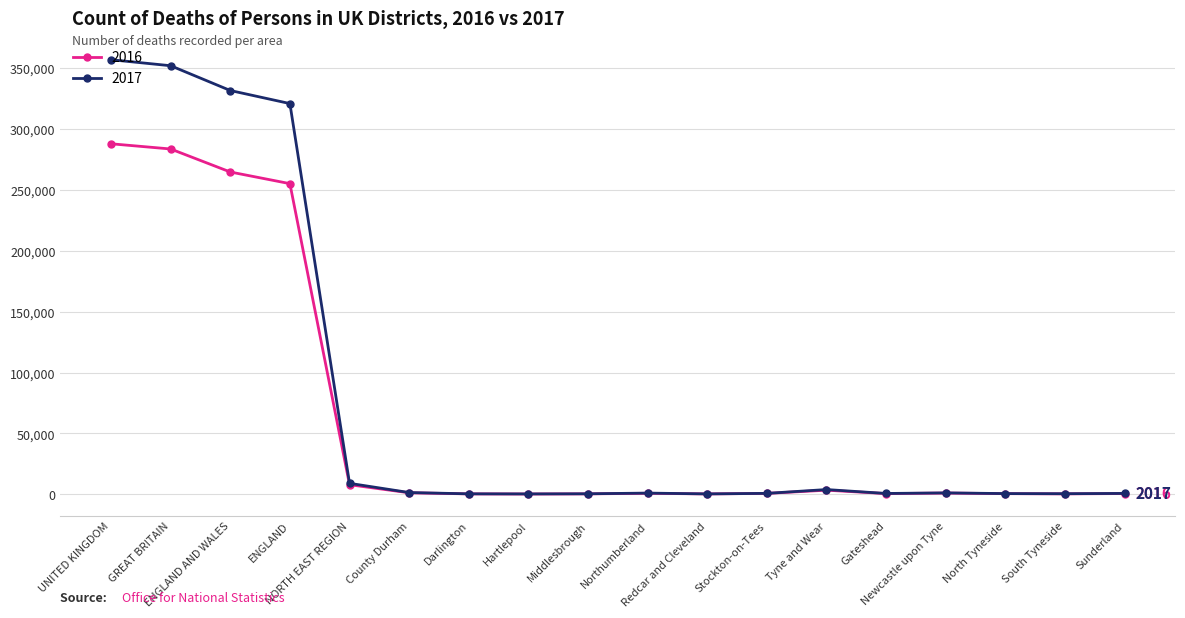

Rank the series by their average value, from highest to lowest.

2017, 2016